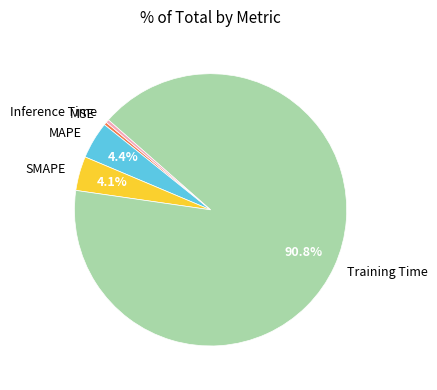

To the nearest percent, what is the combined percentage of MAPE and Training Time?

95%